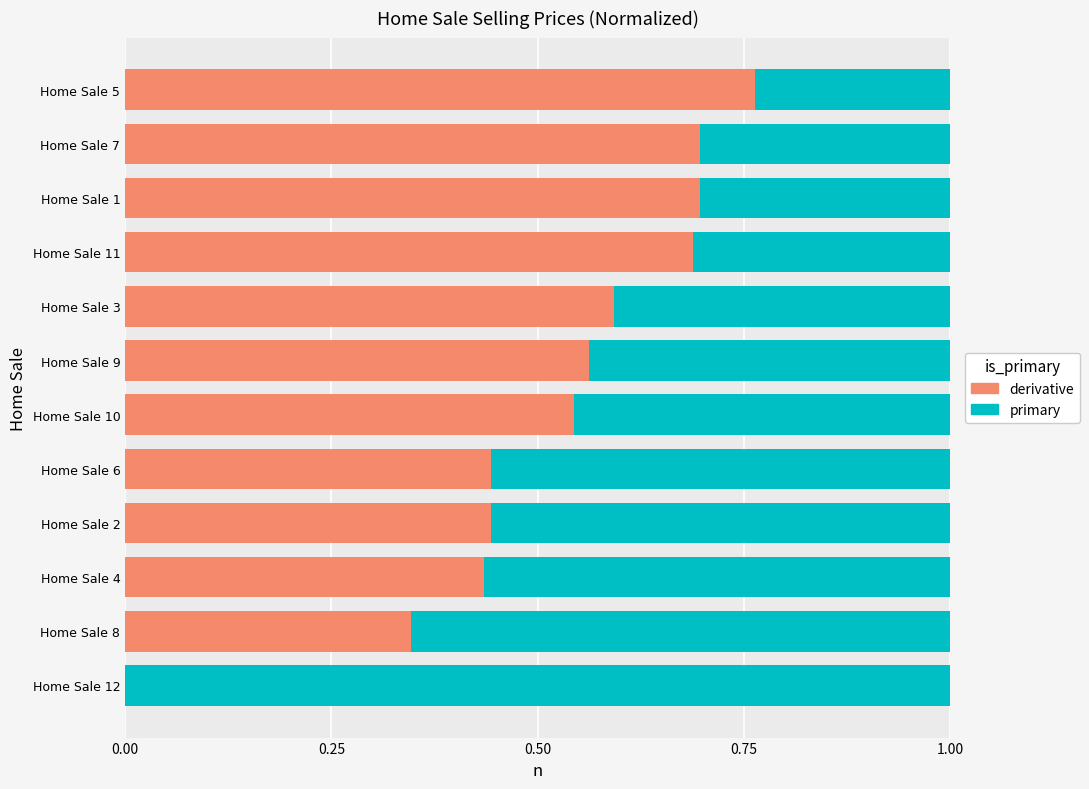

What is the sum of all derivative values?

6.2